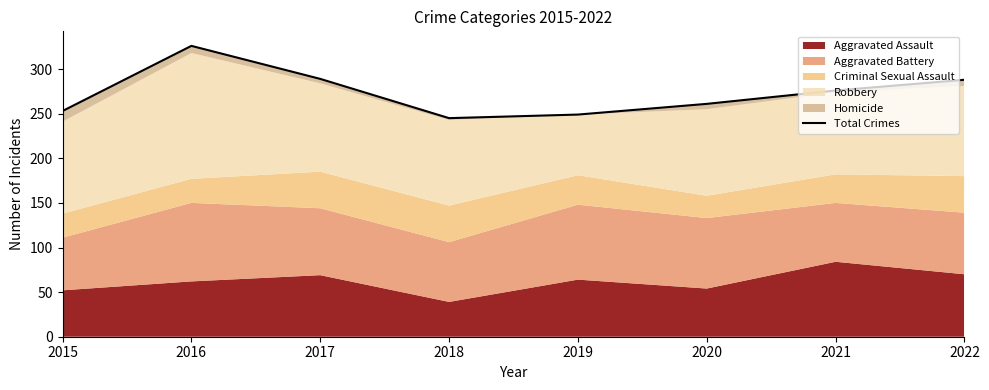

The value at 2019 is 249. True or false?

True